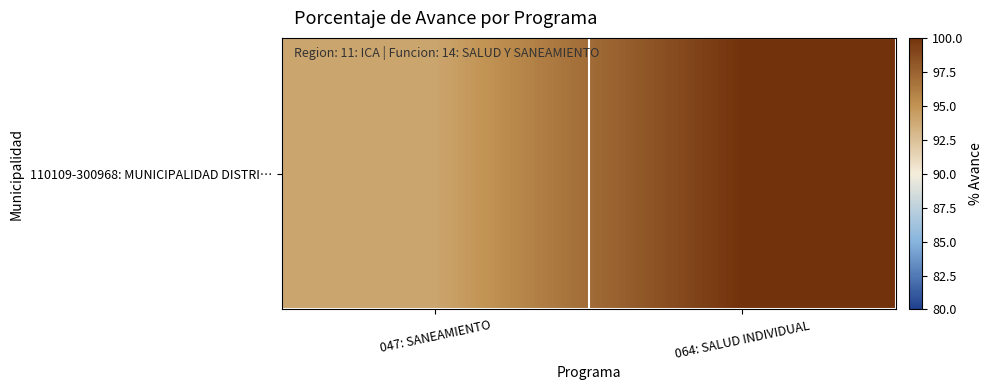

Between 047: SANEAMIENTO and 064: SALUD INDIVIDUAL, which is larger?

064: SALUD INDIVIDUAL